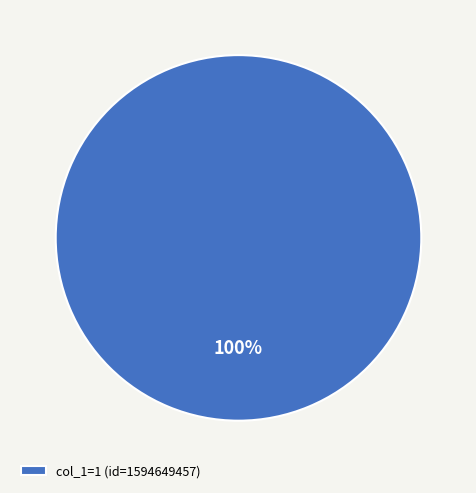

What is the majority slice?

col_1=1 (id=1594649457)